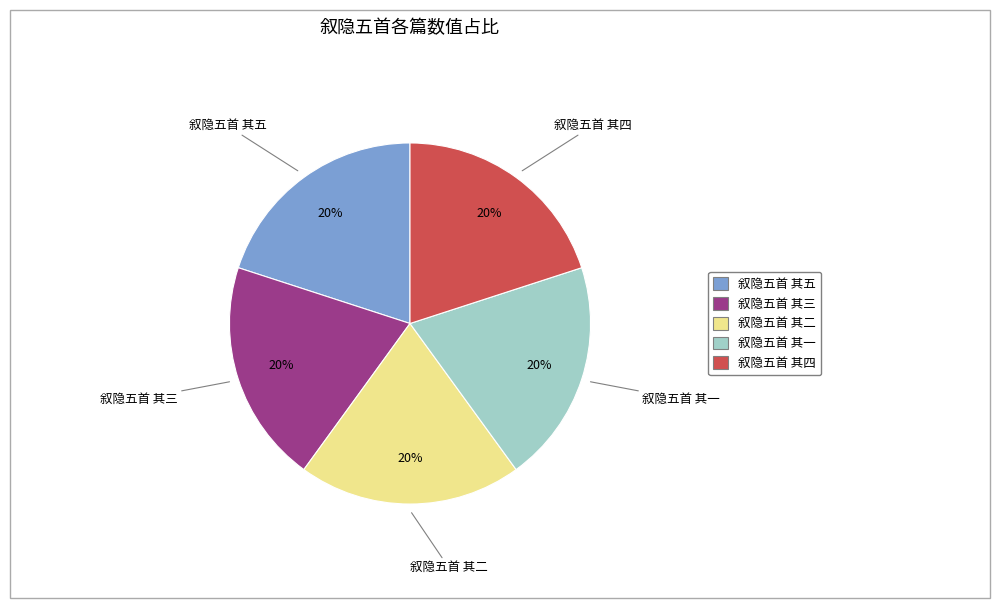

How many slices are in this pie chart?

5